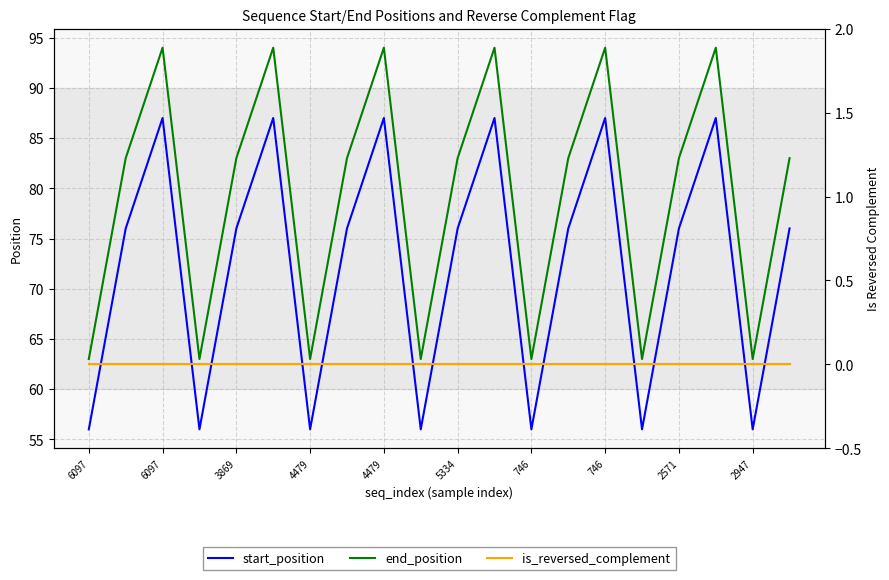

True or false: is_reversed_complement and end_position intersect in this chart.

False